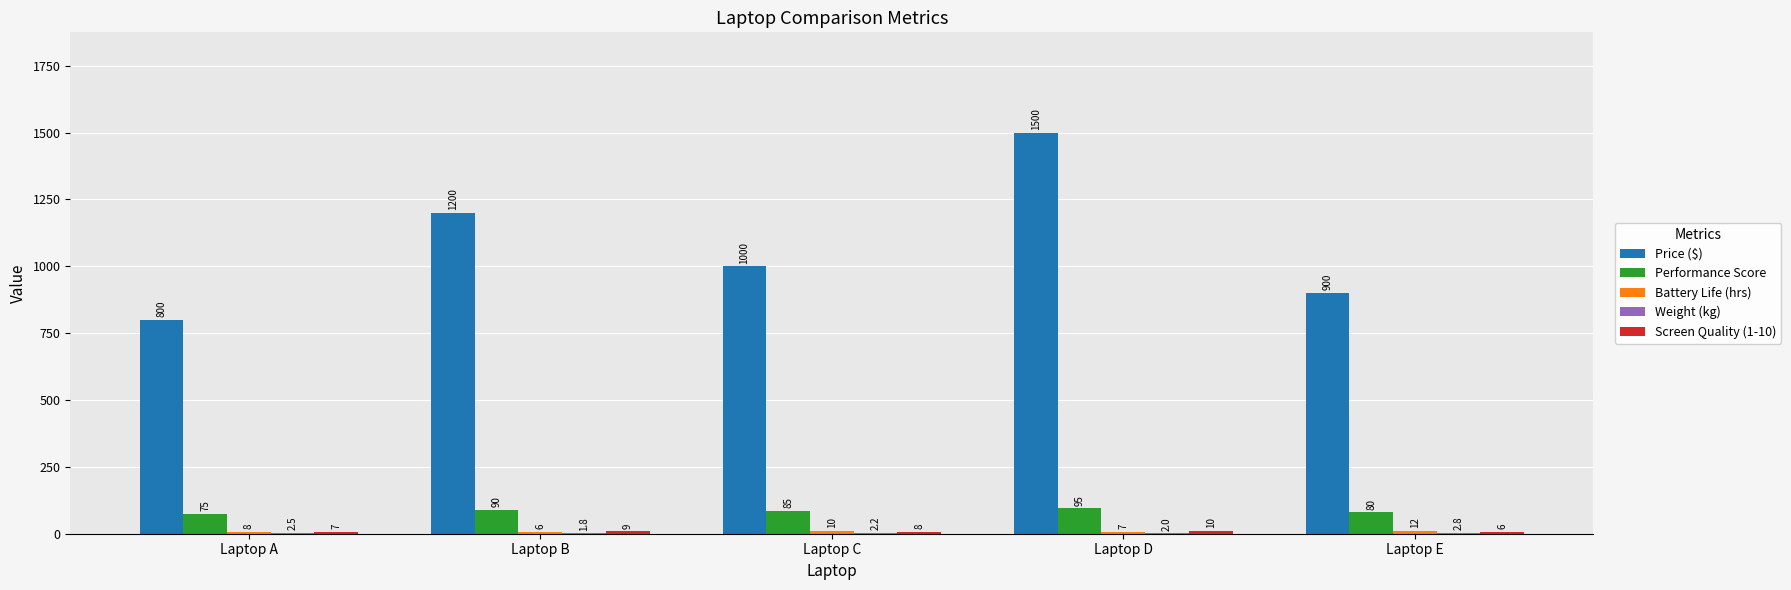

How many groups of bars are there?

5